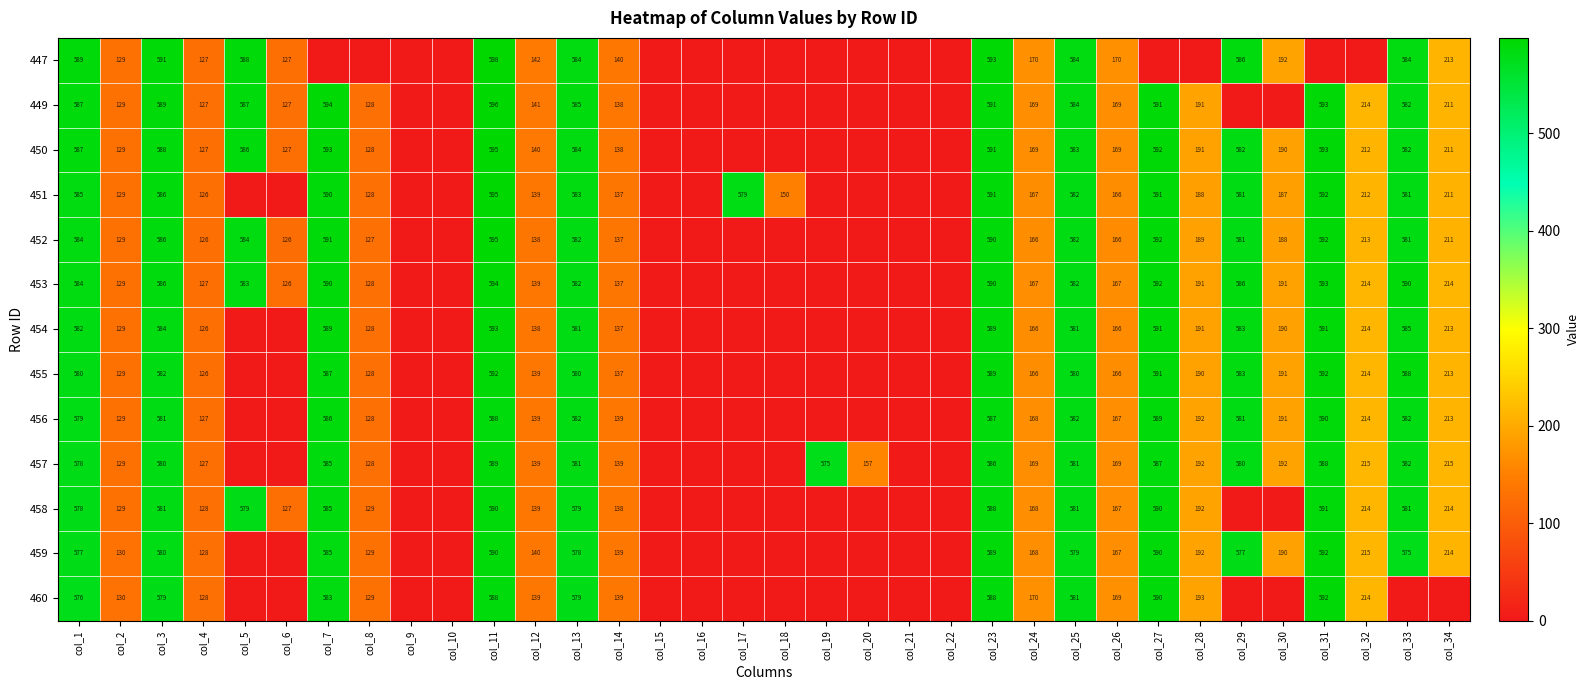

What is the spread (max minus min) of values at col_14?

3